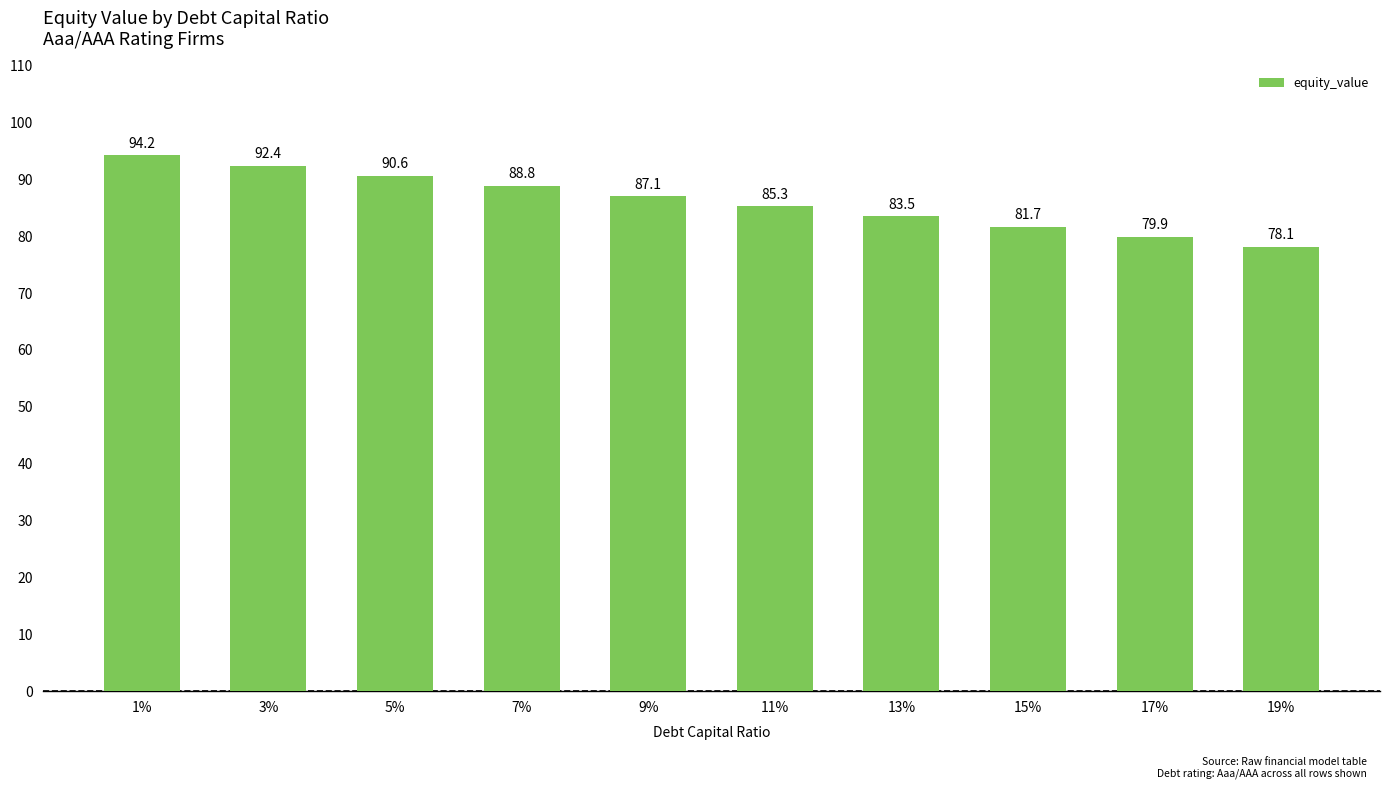

Is it true that the value at 5% is 90.6?

True